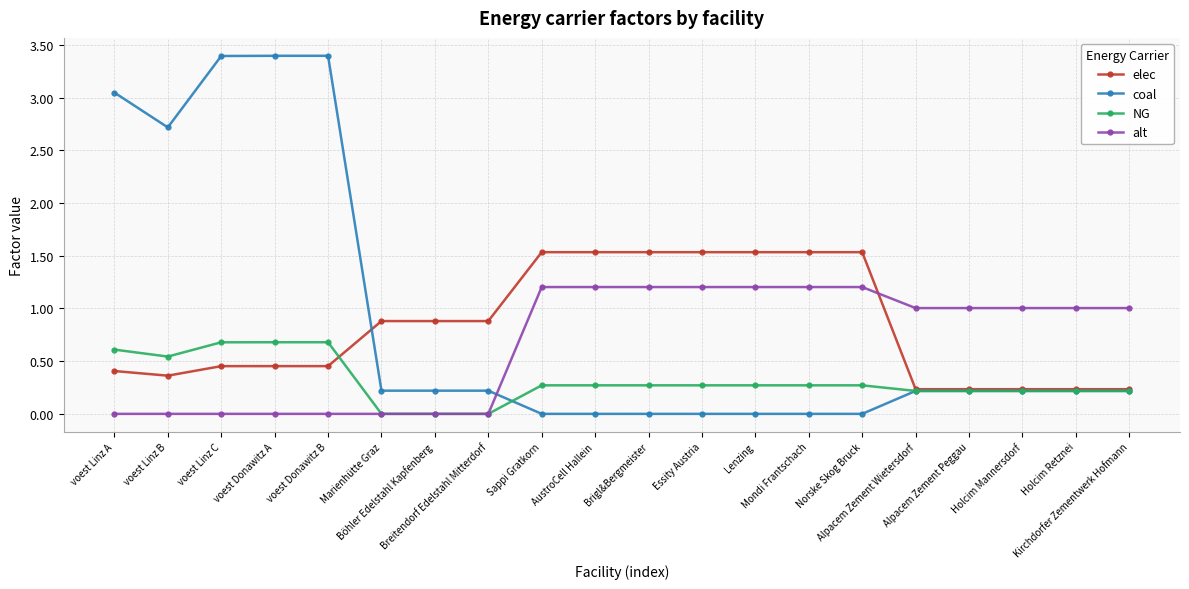

What position from the left is voest Donawitz B?

5